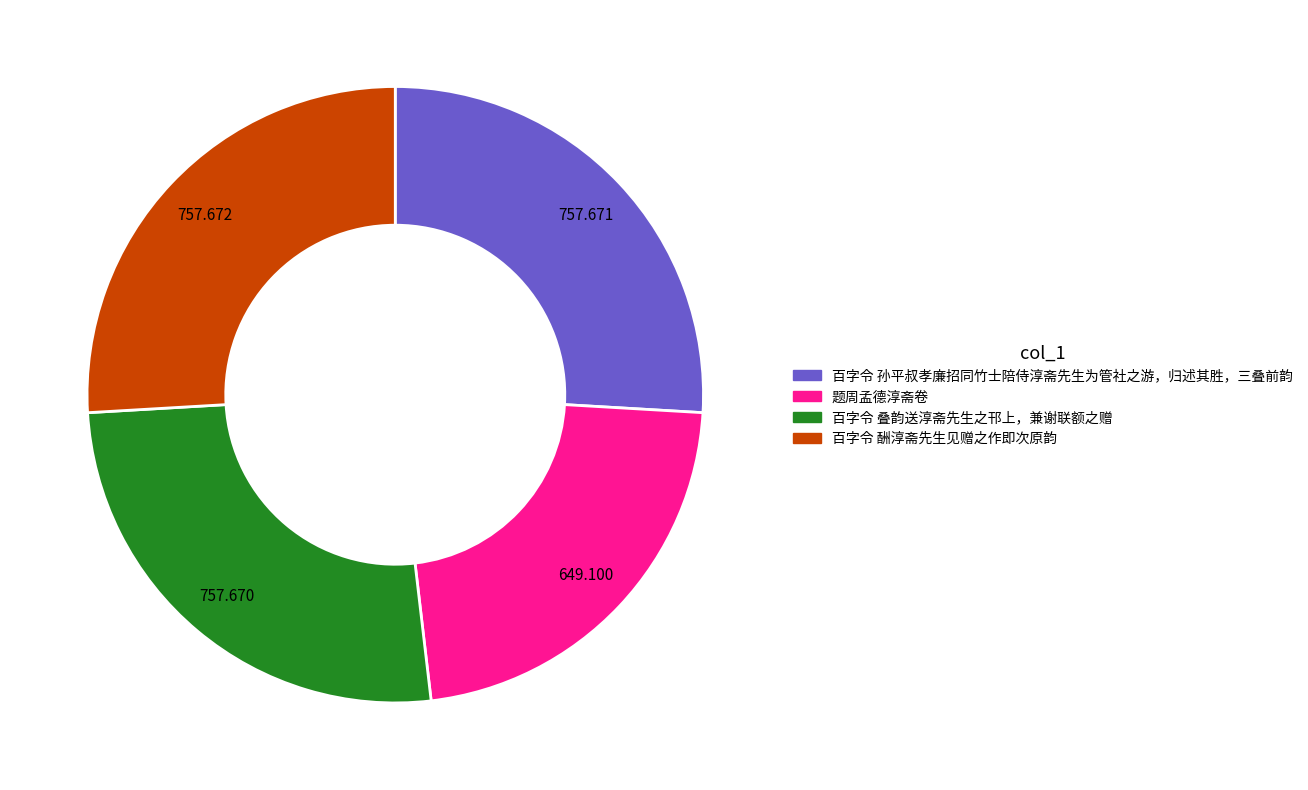

Combined, do 题周孟德淳斋卷 and 百字令 酬淳斋先生见赠之作即次原韵 account for over 50%?

No